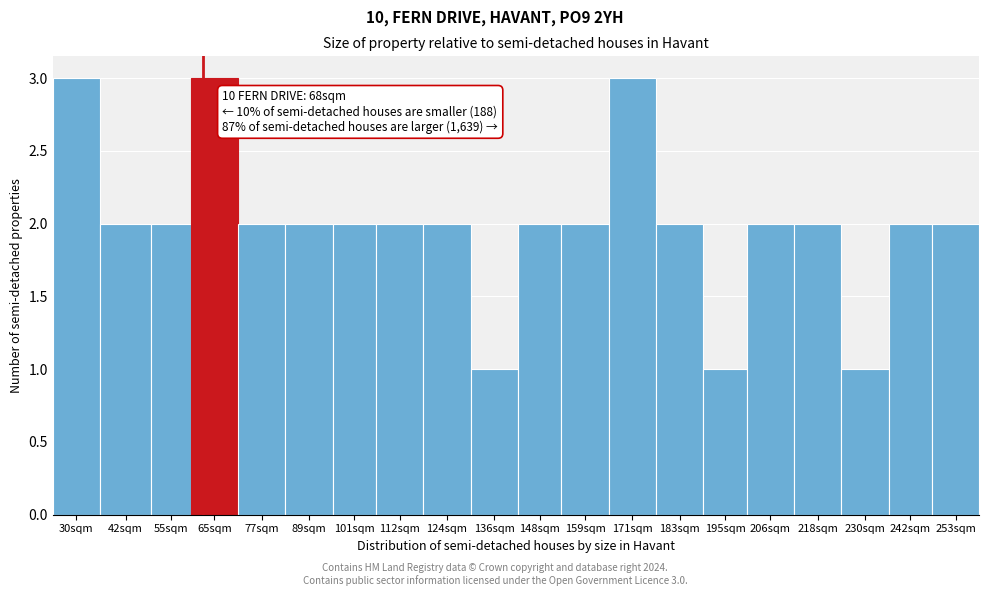

Reading right to left, extract all data points from this chart.

2	2	1	2	2	1	2	3	2	2	1	2	2	2	2	2	3	2	2	3